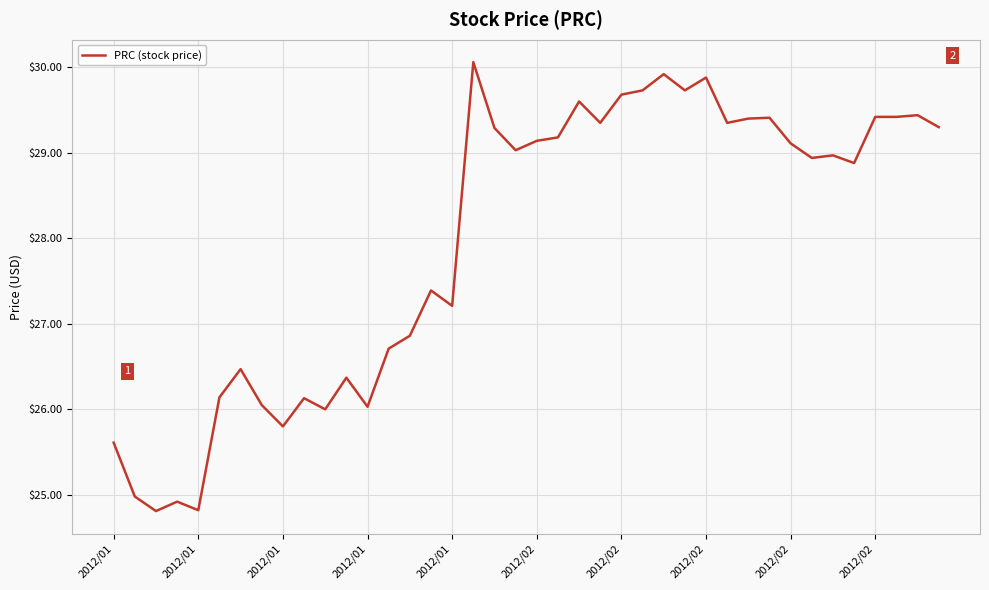

What is the minimum value shown in the chart?

24.8